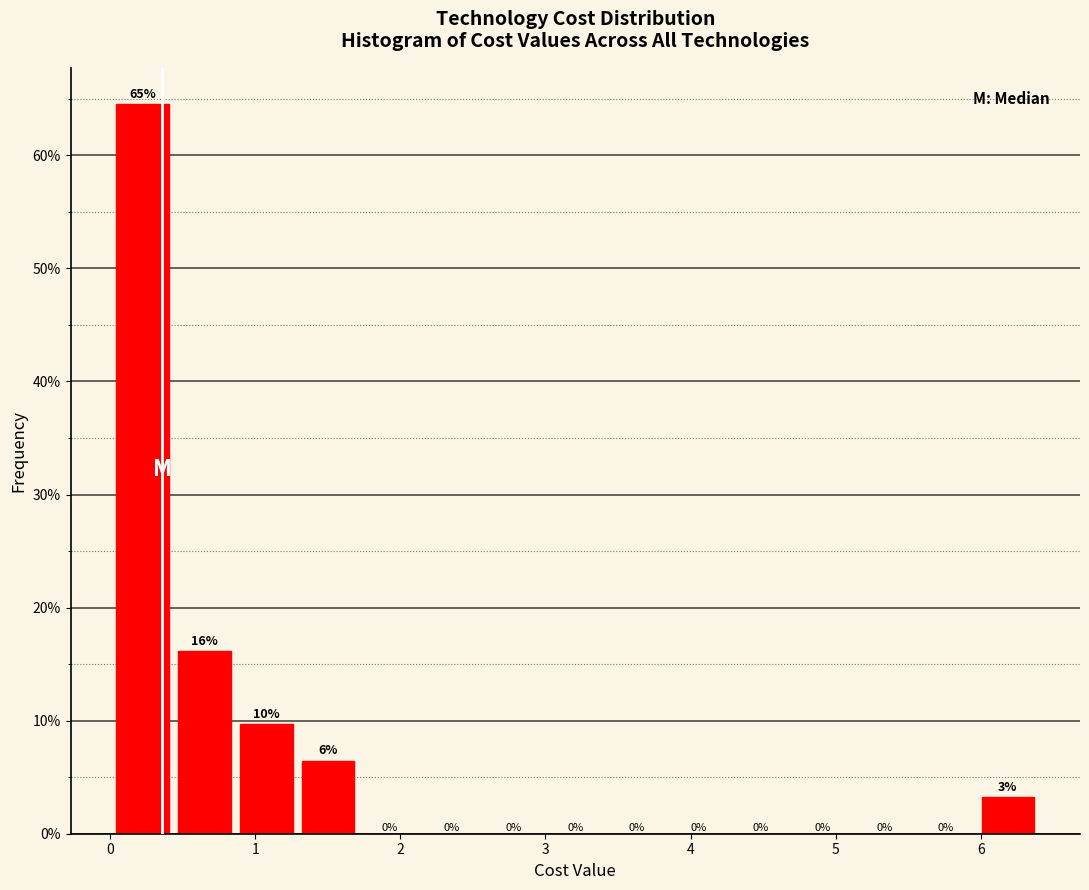

Which range on the x-axis has the tallest bar?

0.0 to 0.4